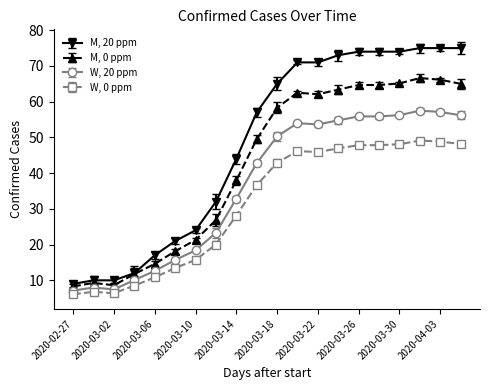

Rank the series by their maximum value, from highest to lowest.

M, 20 ppm, M, 0 ppm, W, 20 ppm, W, 0 ppm